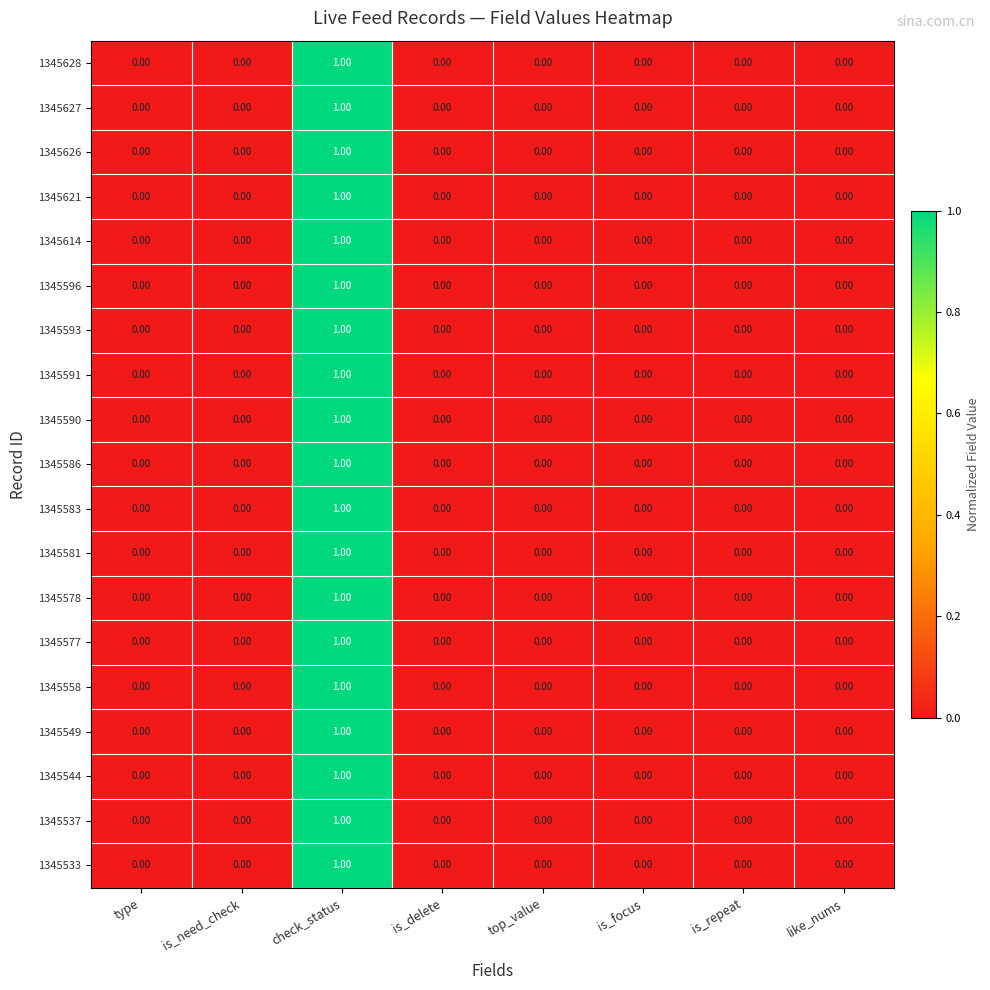

Which category has the highest value in the 1345591 series?

check_status